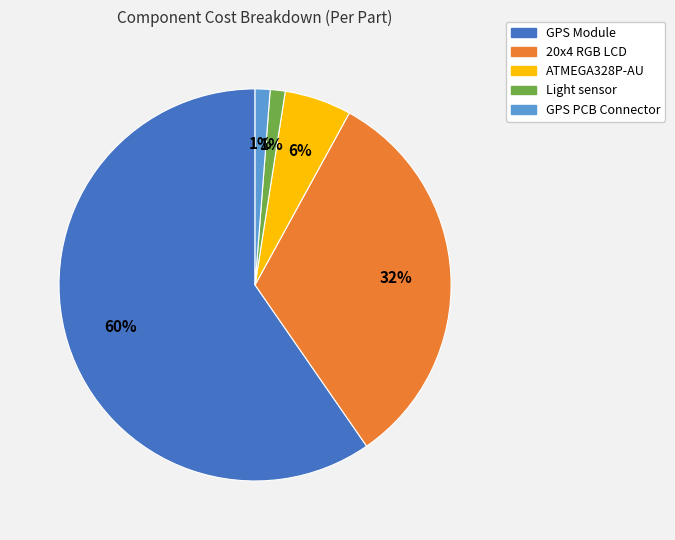

Which slice is the largest?

GPS Module